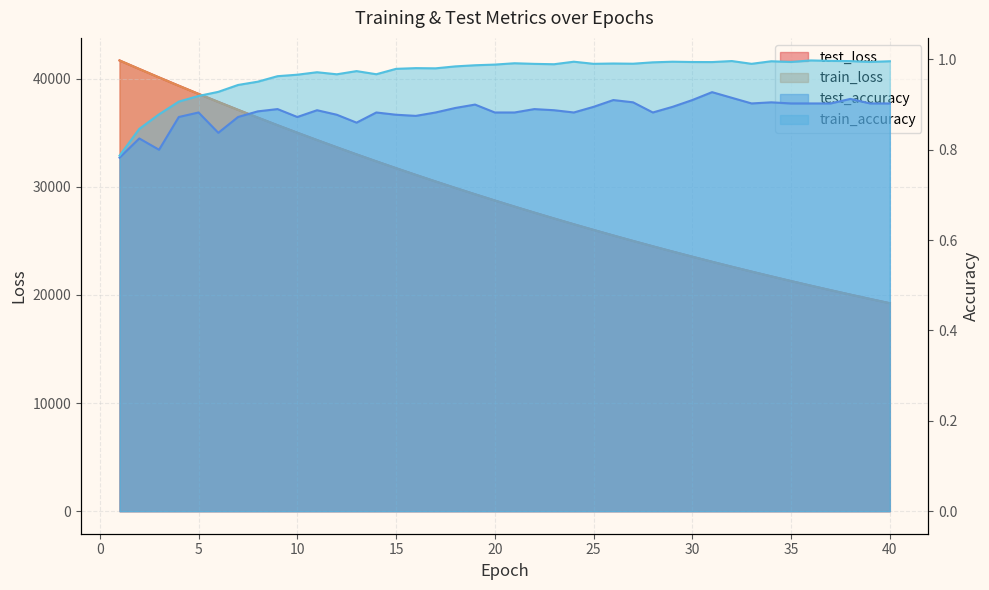

At which category is the sum across all series the highest?

1